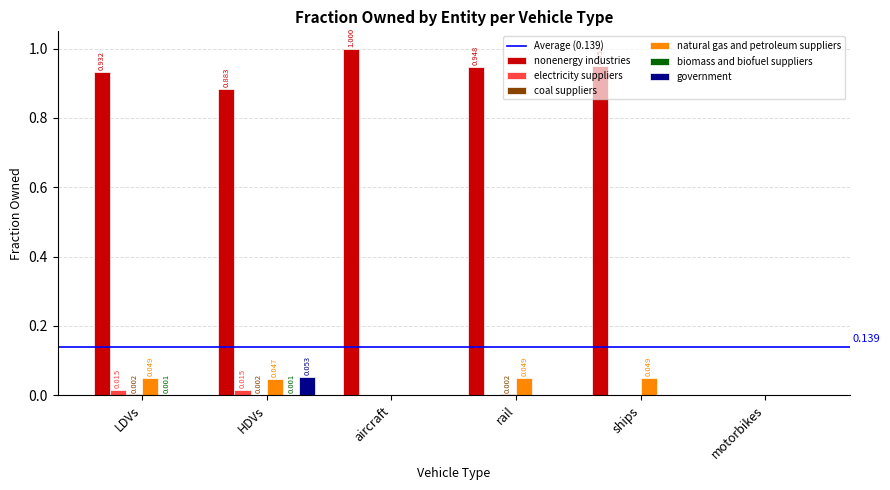

Is the value of electricity suppliers at ships greater than the value of natural gas and petroleum suppliers at LDVs?

No